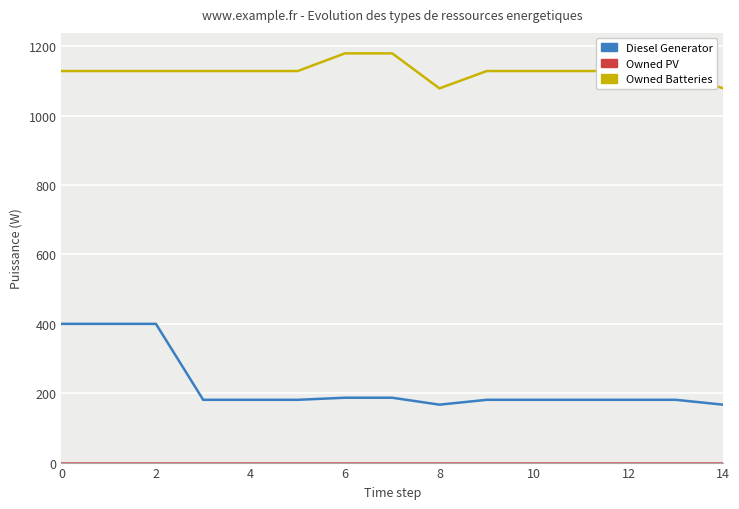

What is the maximum value shown in the chart?

1180